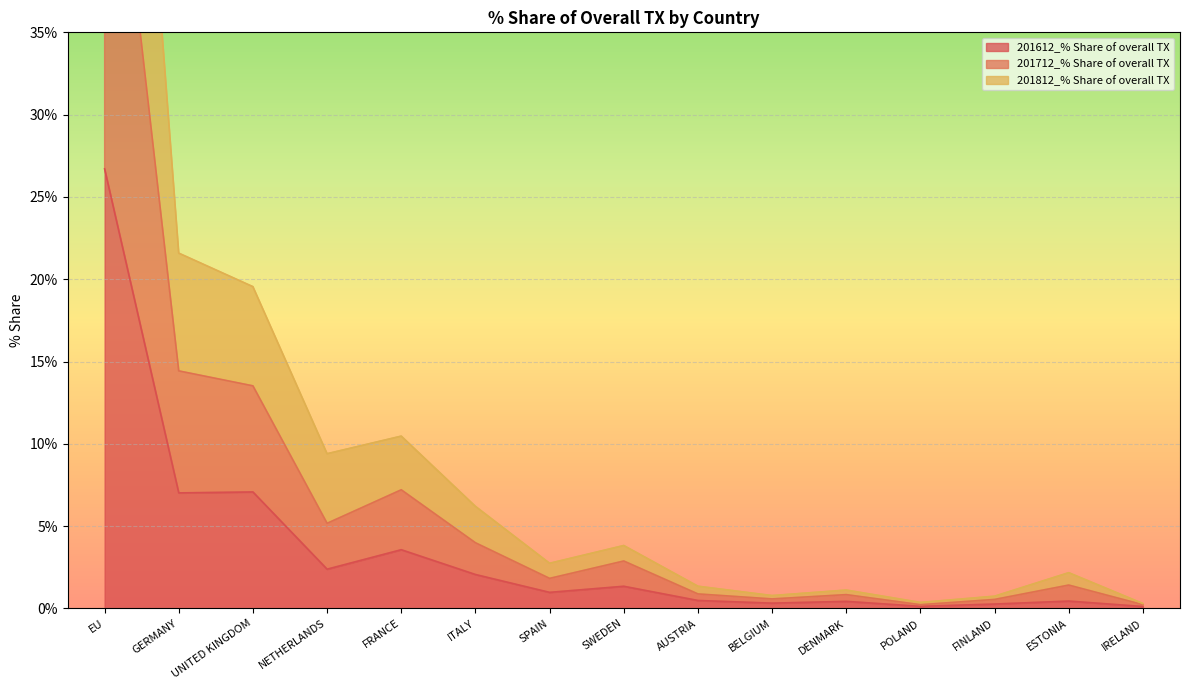

Which series has the largest range (max minus min)?

201812_% Share of overall TX